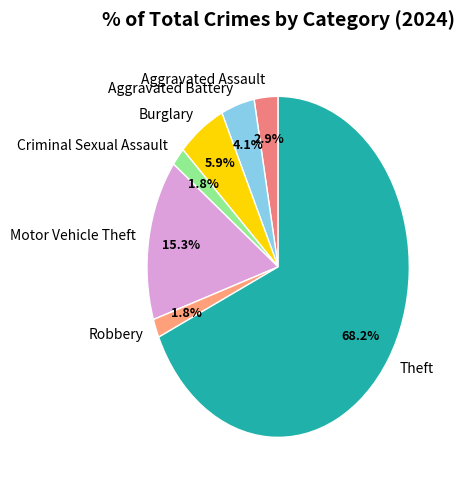

How many segments does this pie chart have?

7